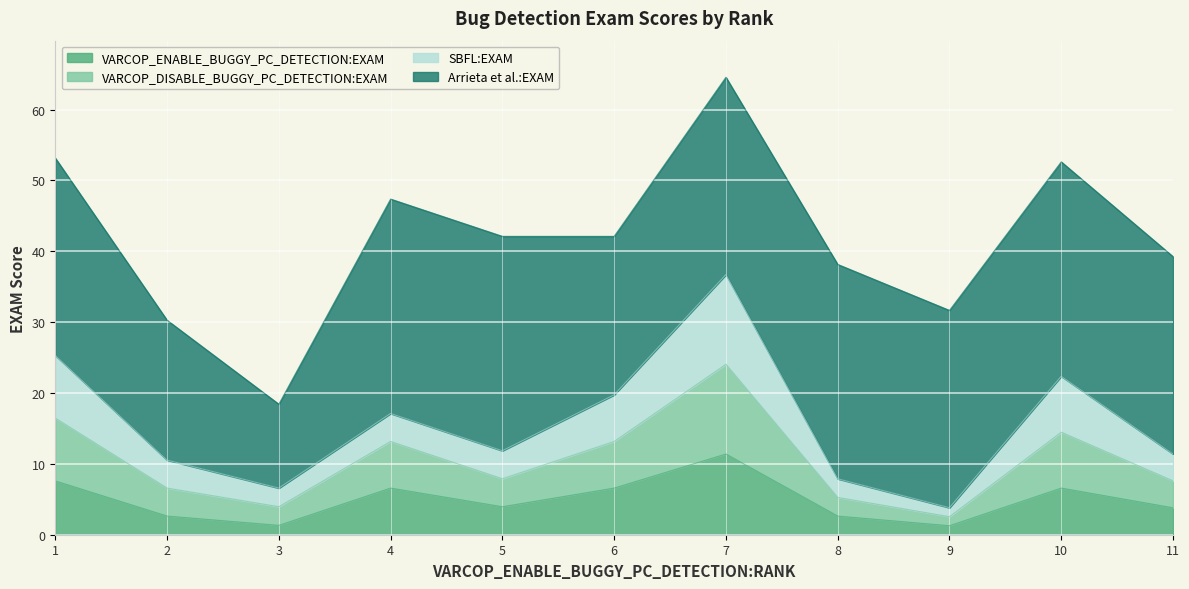

How many categories are shown in the chart?

11